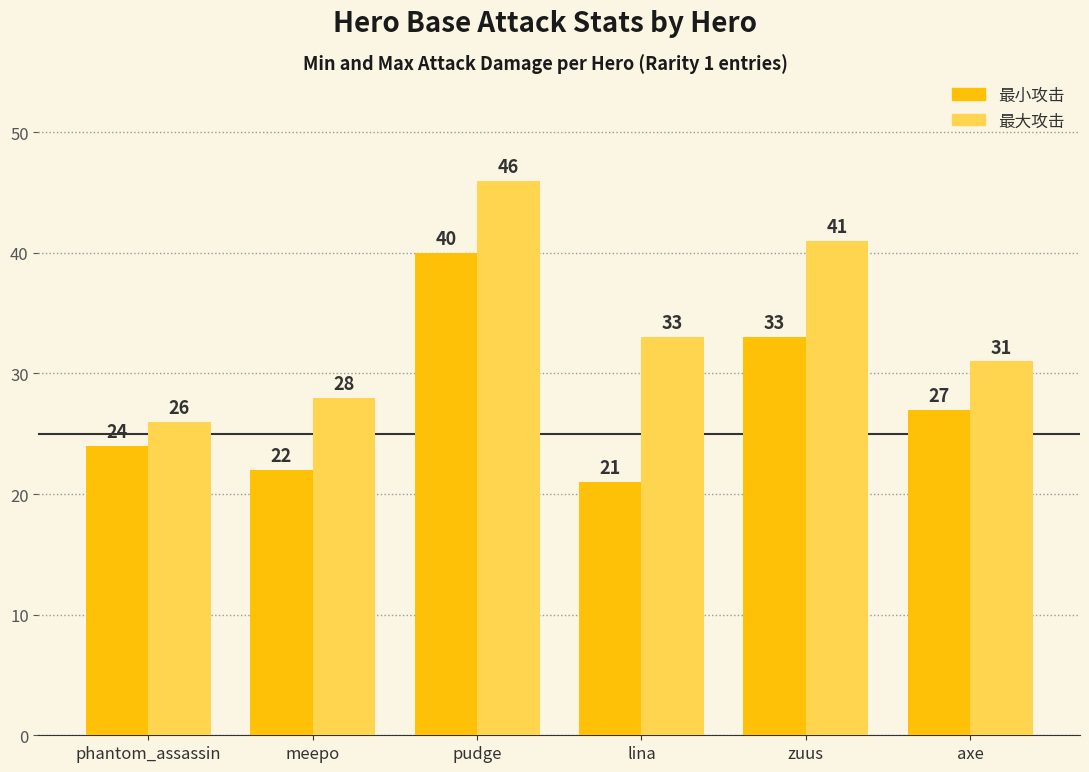

List the labels in order of 最大攻击 value, smallest first.

phantom_assassin, meepo, axe, lina, zuus, pudge